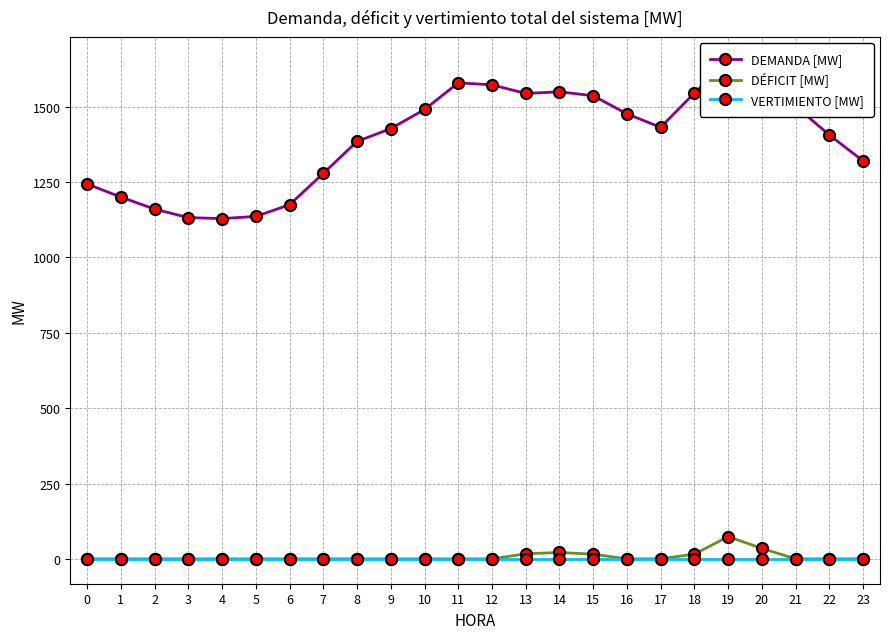

Does the chart have visible grid lines?

Yes